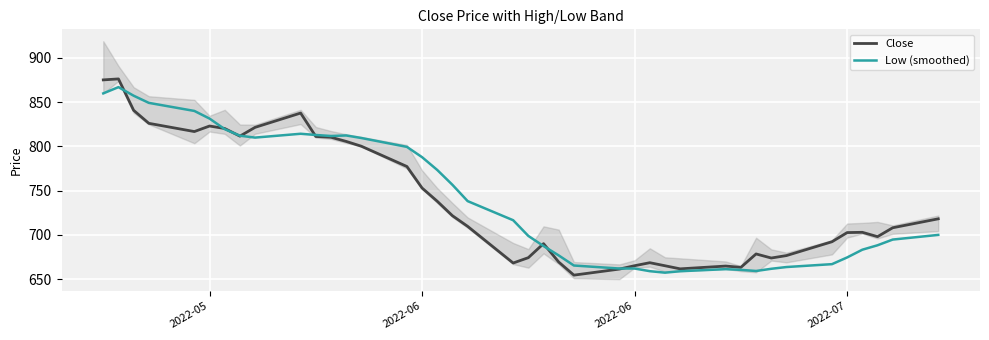

The Close series shows 180.4 at 31. True or false?

False